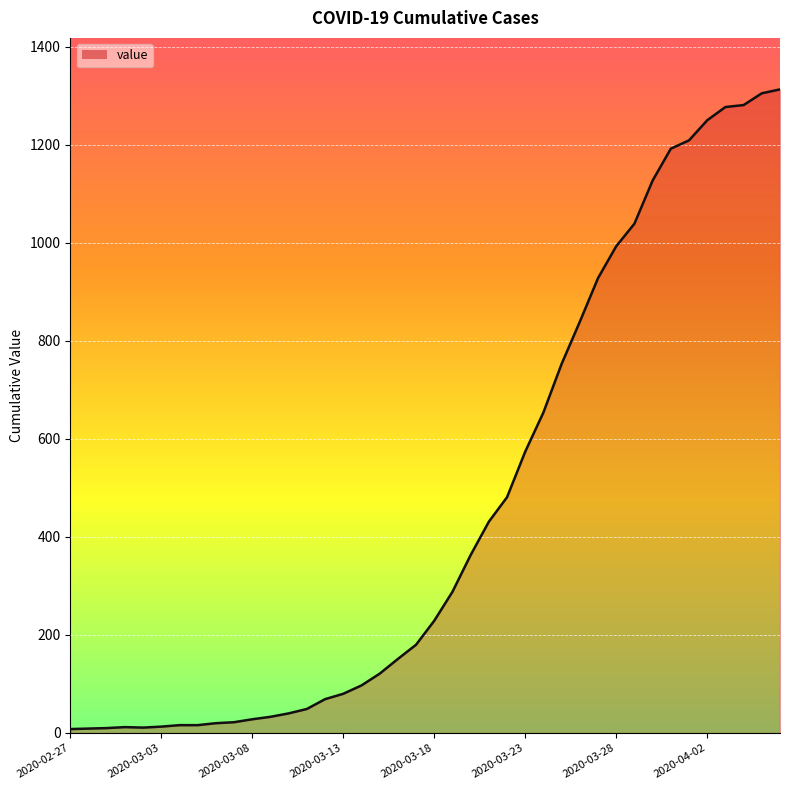

What is the sum of all values?

18511